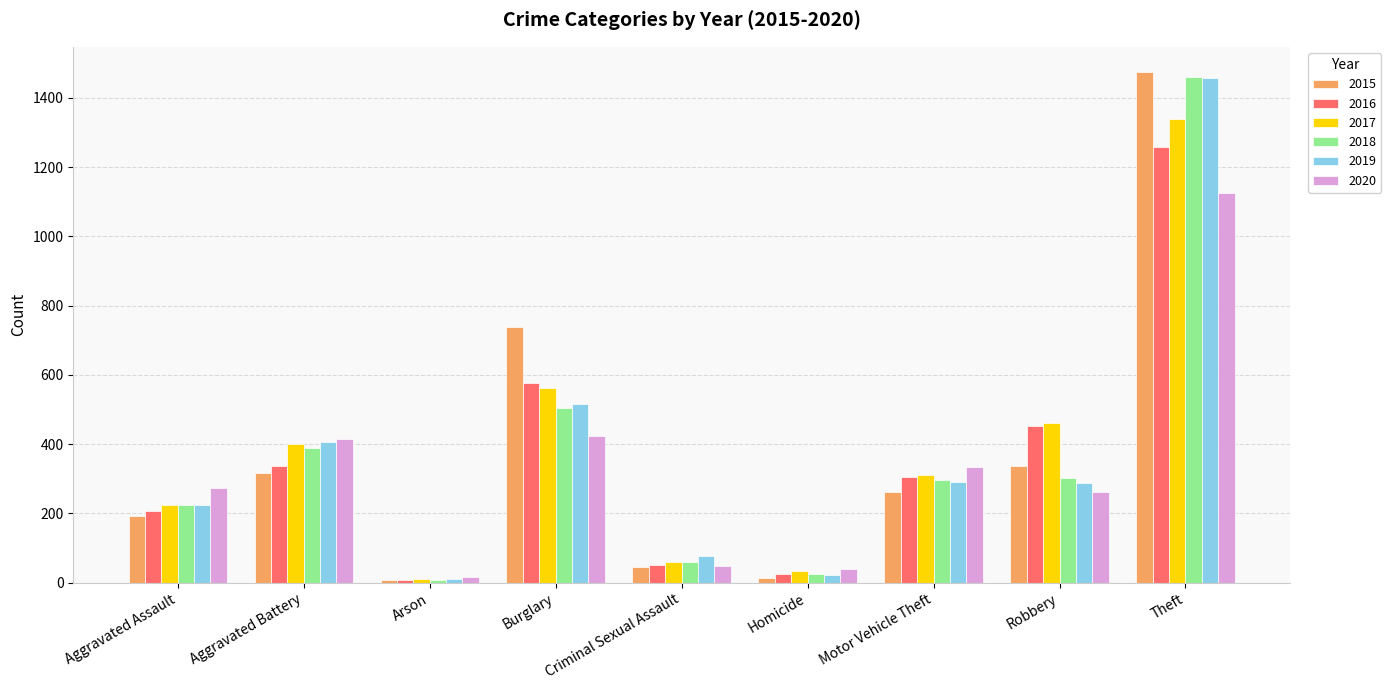

What position from the left is Motor Vehicle Theft?

7